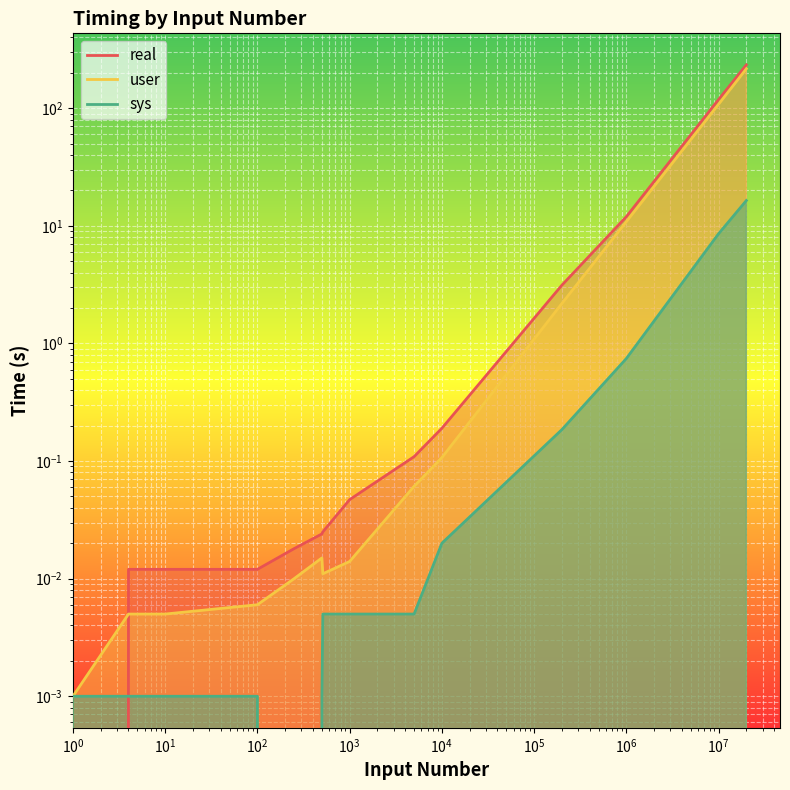

After their last crossing, which series has the higher values: real or user?

real